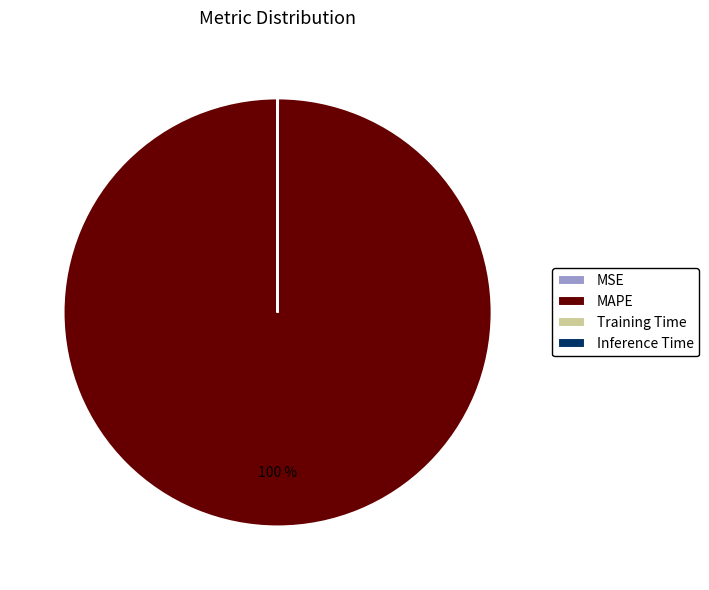

To the nearest percent, what is the difference between the largest and smallest slice percentages?

100%